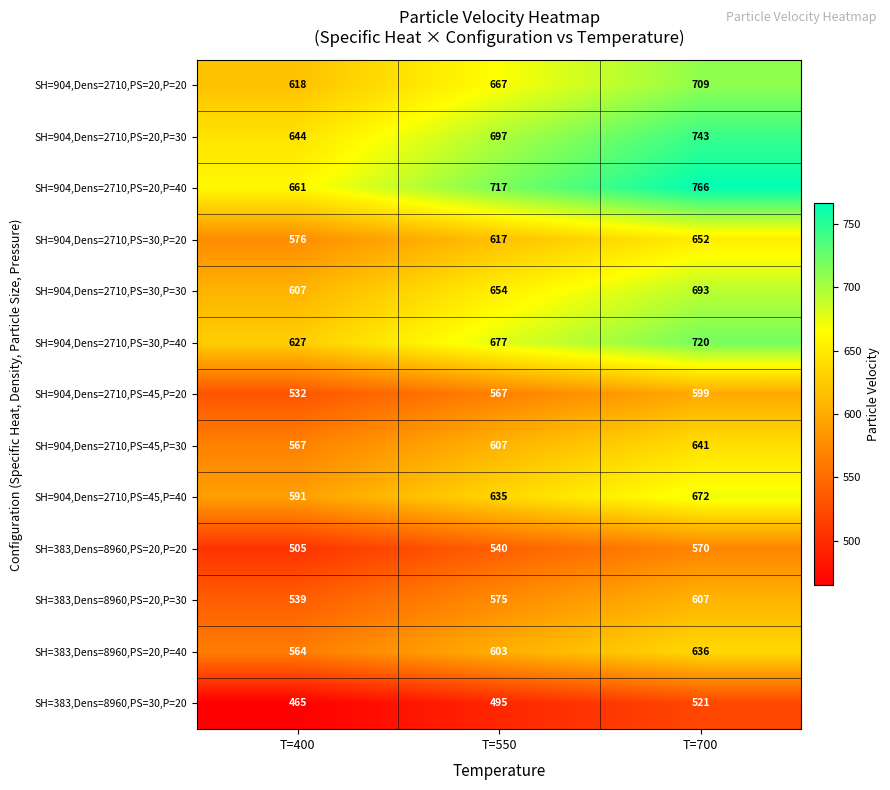

What is the sum of all SH=383,Dens=8960,PS=20,P=30 values?

1721